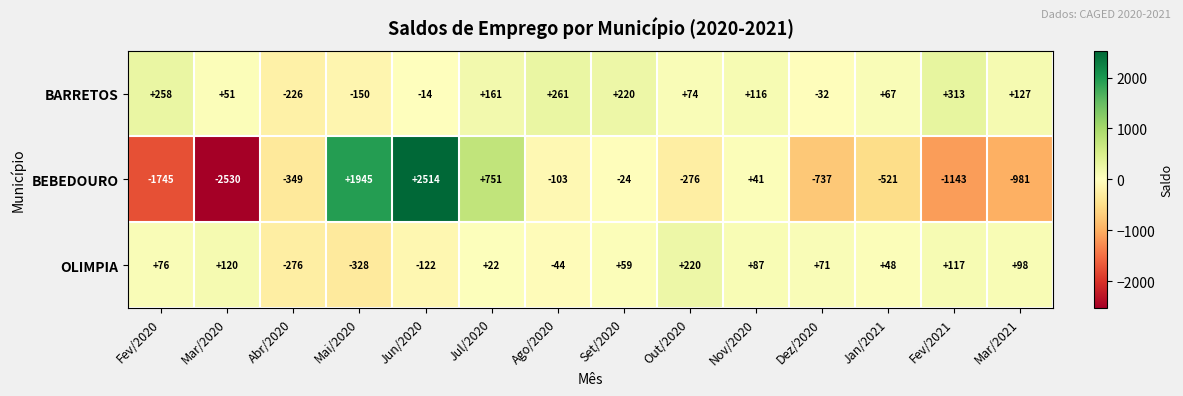

What is the maximum value shown in the chart?

2514